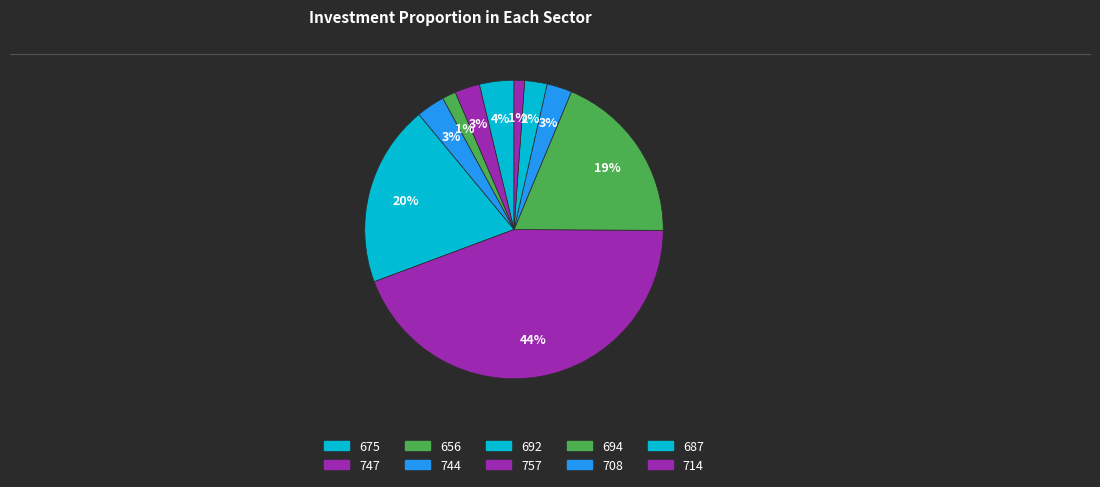

To the nearest percent, what is the average slice percentage?

10%